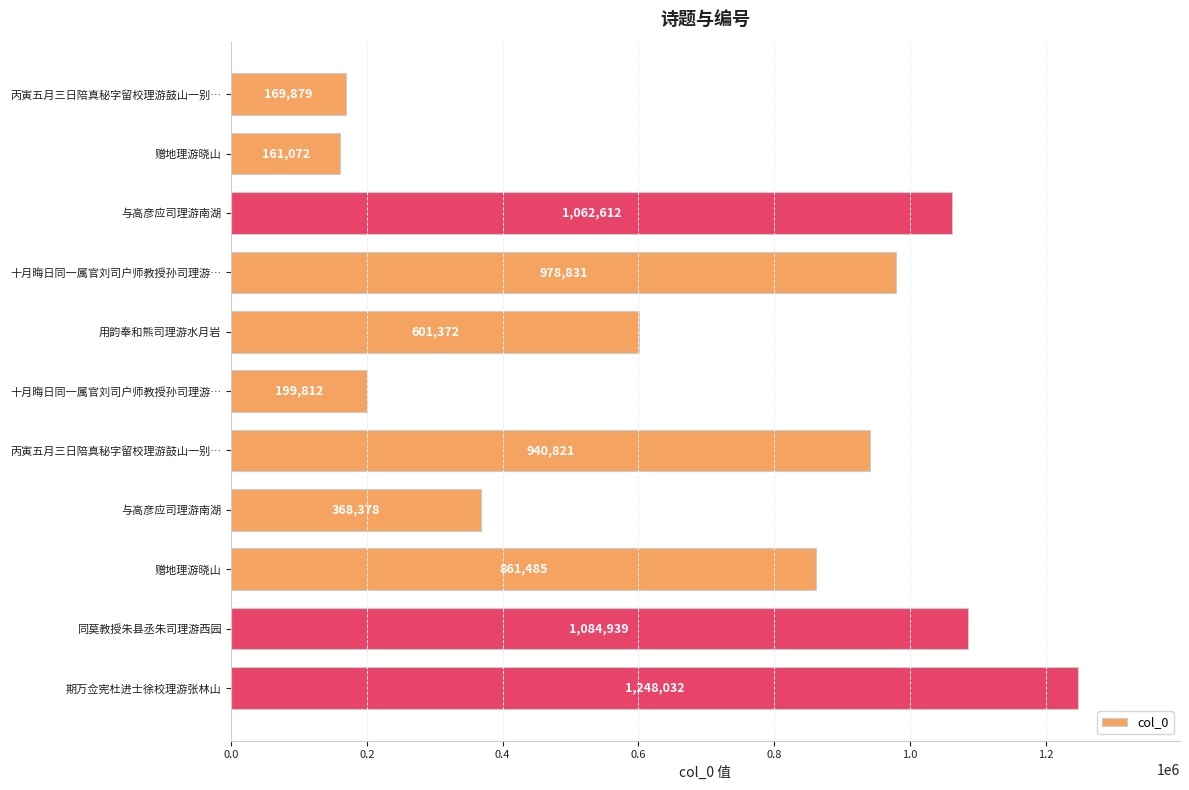

What is the difference between the maximum and minimum values?

1086960